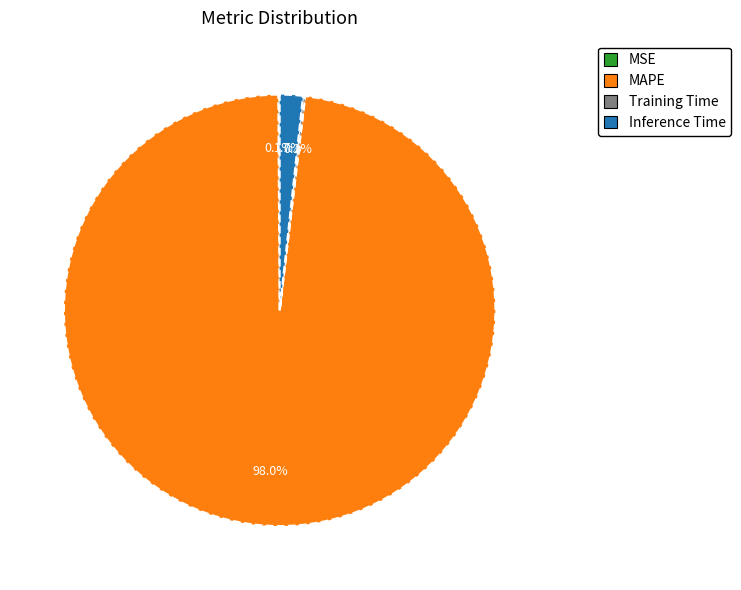

What portion of the pie excludes Inference Time?

98.3%